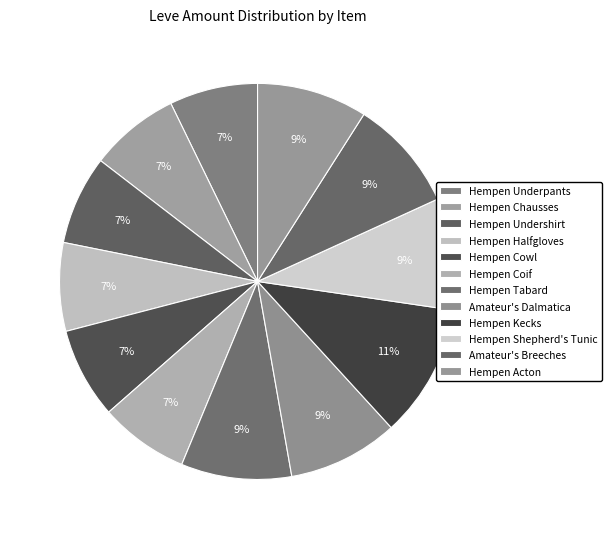

Which slice is the largest?

Hempen Kecks